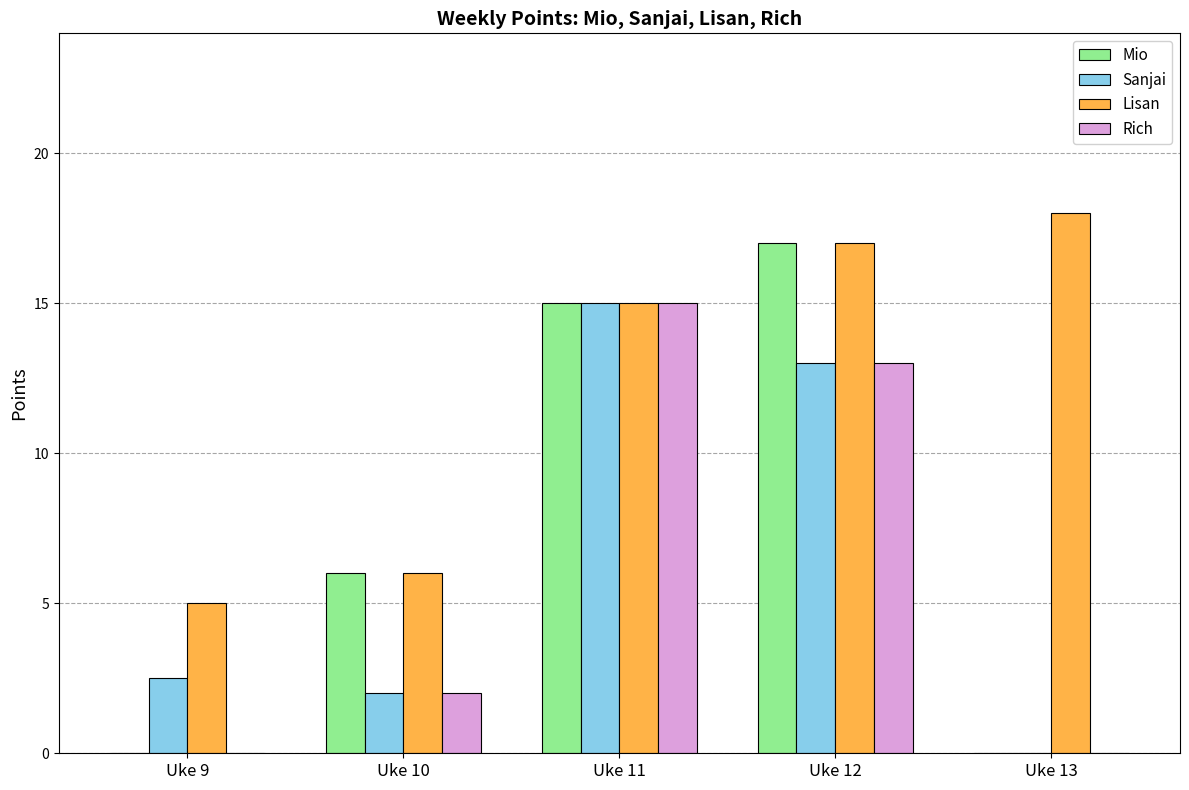

Is the value of Sanjai at Uke 12 greater than the value of Mio at Uke 12?

No